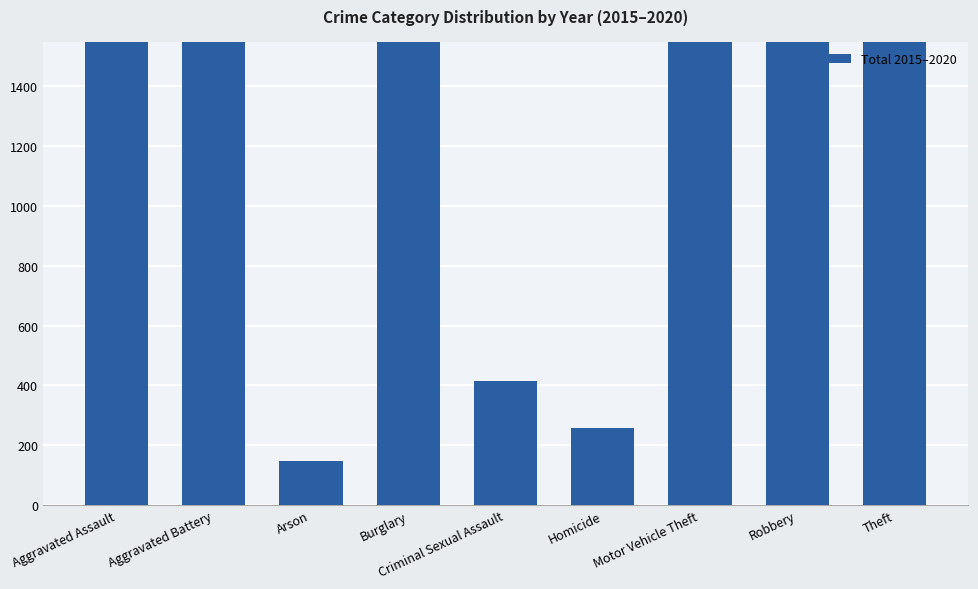

Reading left to right, transcribe all the data shown in this chart.

Aggravated Assault=1612	Aggravated Battery=2364	Arson=147	Burglary=1674	Criminal Sexual Assault=415	Homicide=257	Motor Vehicle Theft=2408	Robbery=2699	Theft=7590